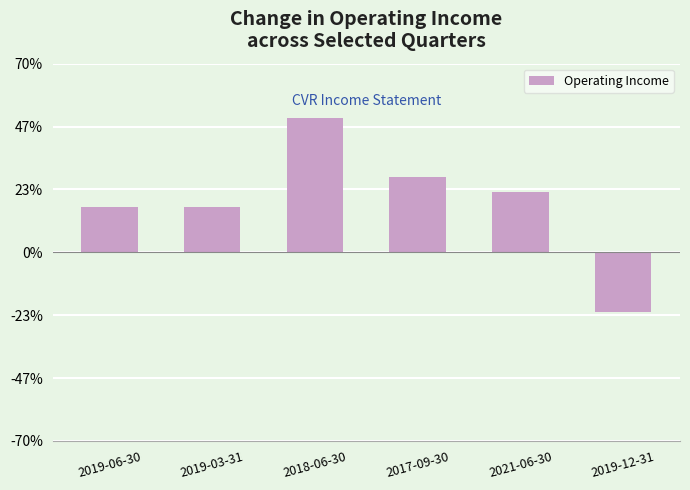

What is the label of the 1st bar from the left?

2019-06-30